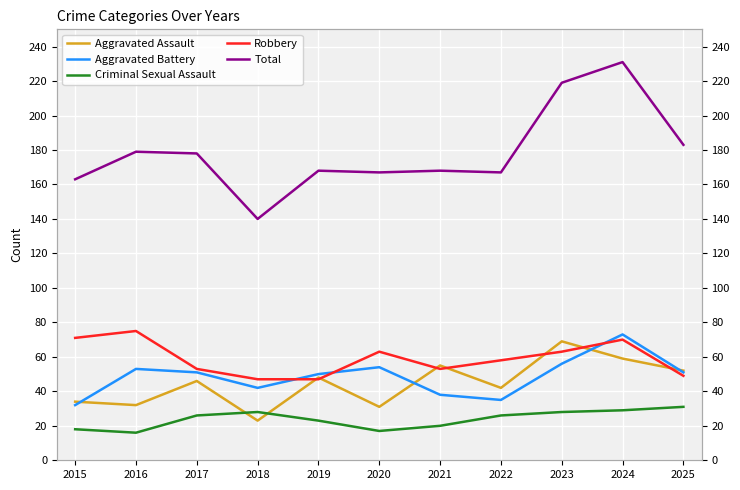

What is the difference between the Aggravated Battery values at 2018 and 2022?

7